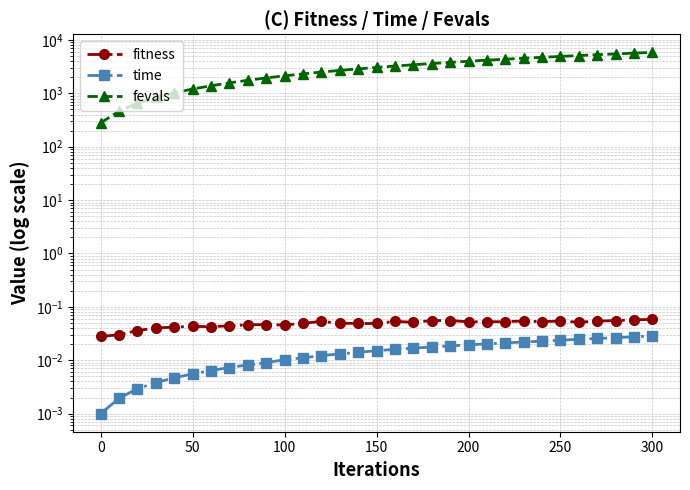

How many lines are shown in the chart?

3